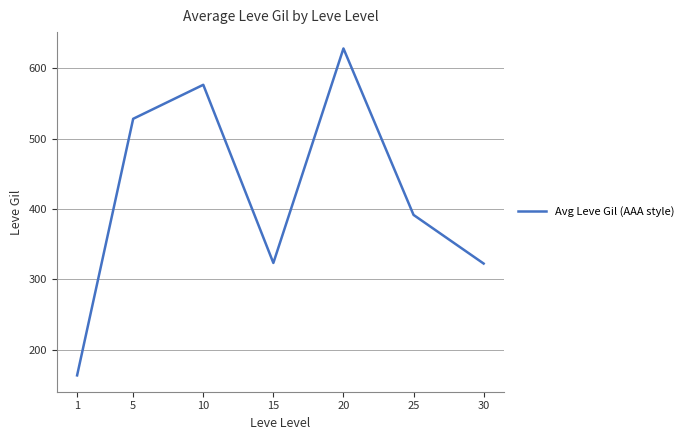

Count the number of values greater than 391.

4